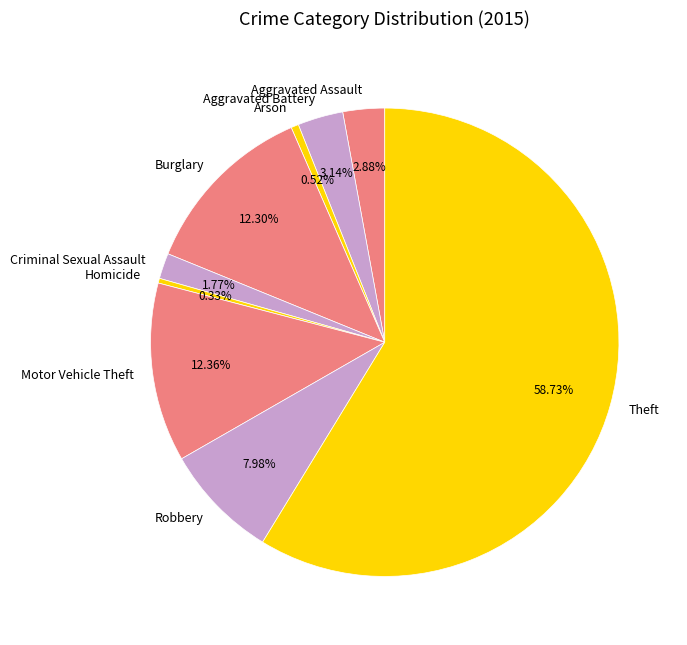

Is it true that Robbery is 8% of the pie?

True